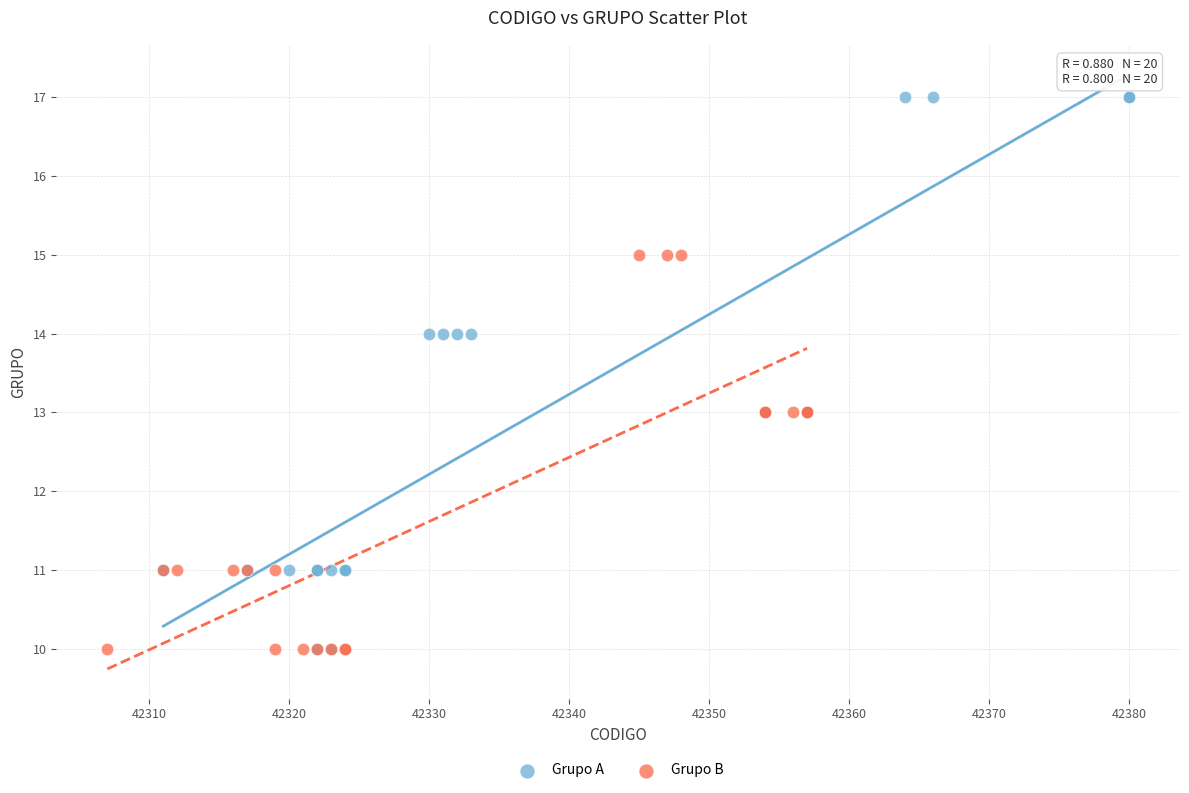

Which series reaches the maximum Y coordinate?

Grupo A